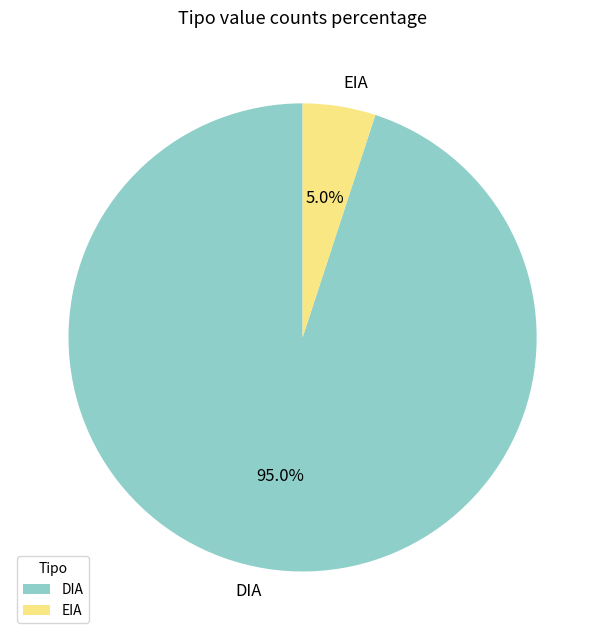

Combined, what portion of the pie is EIA and DIA?

100.0%